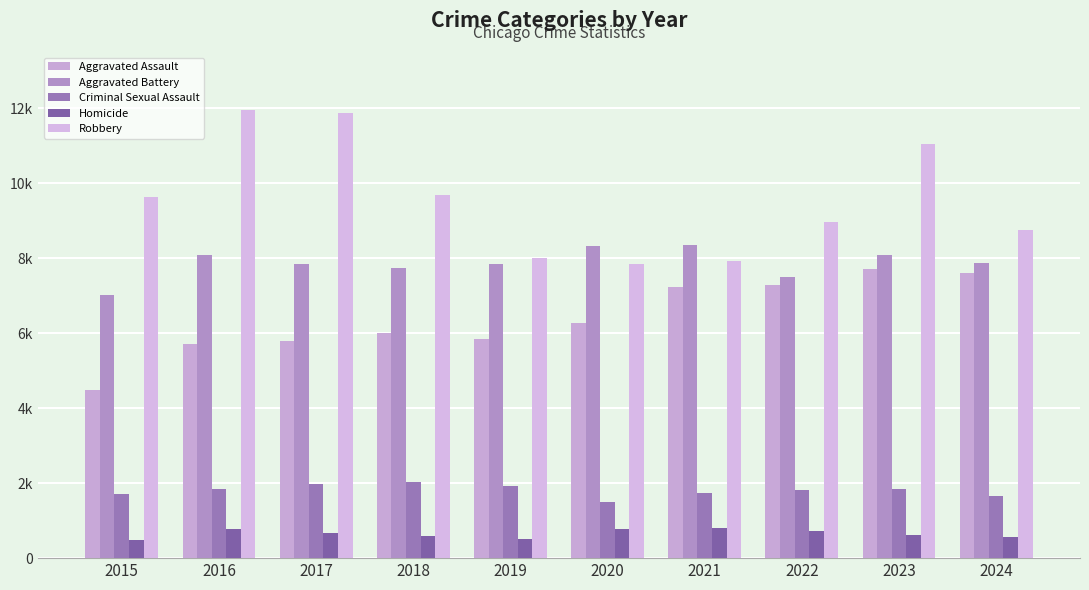

Reading left to right, transcribe all the data shown in this chart.

Aggravated Assault: 4480	5713	5793	6002	5841	6265	7242	7280	7712	7601
Aggravated Battery: 7019	8085	7845	7735	7858	8321	8347	7491	8078	7865
Criminal Sexual Assault: 1705	1856	1979	2042	1920	1494	1746	1811	1846	1654
Homicide: 496	786	672	588	499	787	804	725	626	564
Robbery: 9638	11960	11880	9681	7995	7855	7920	8963	11053	8756